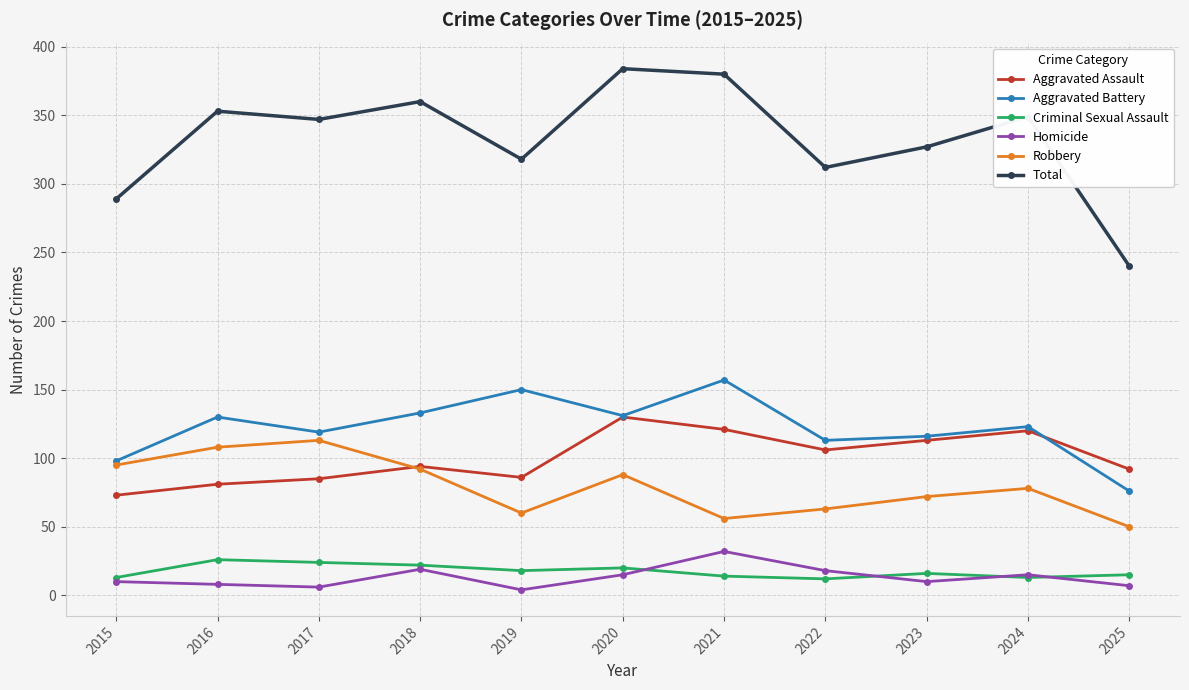

Which series has the largest total across all categories?

Total